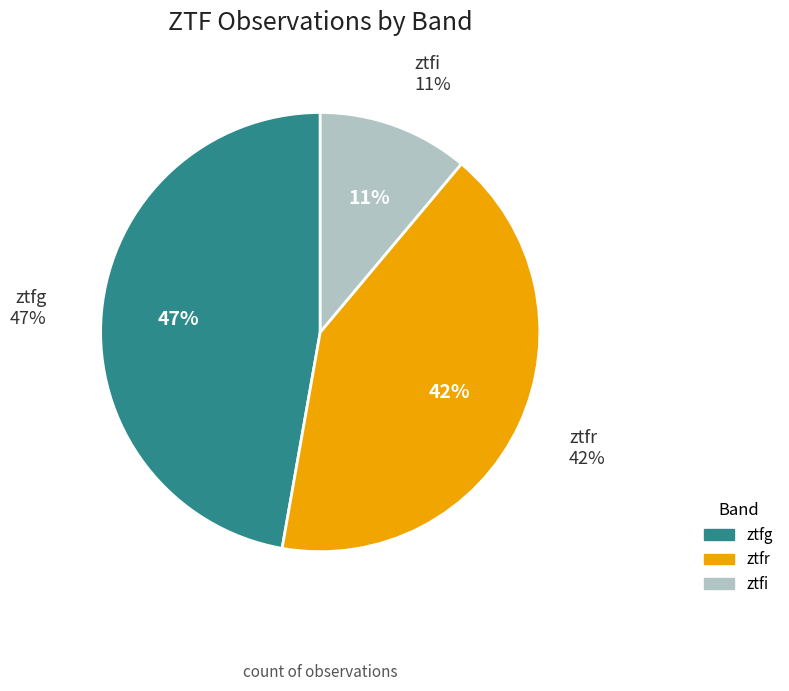

What is the largest slice in the pie chart?

ztfg